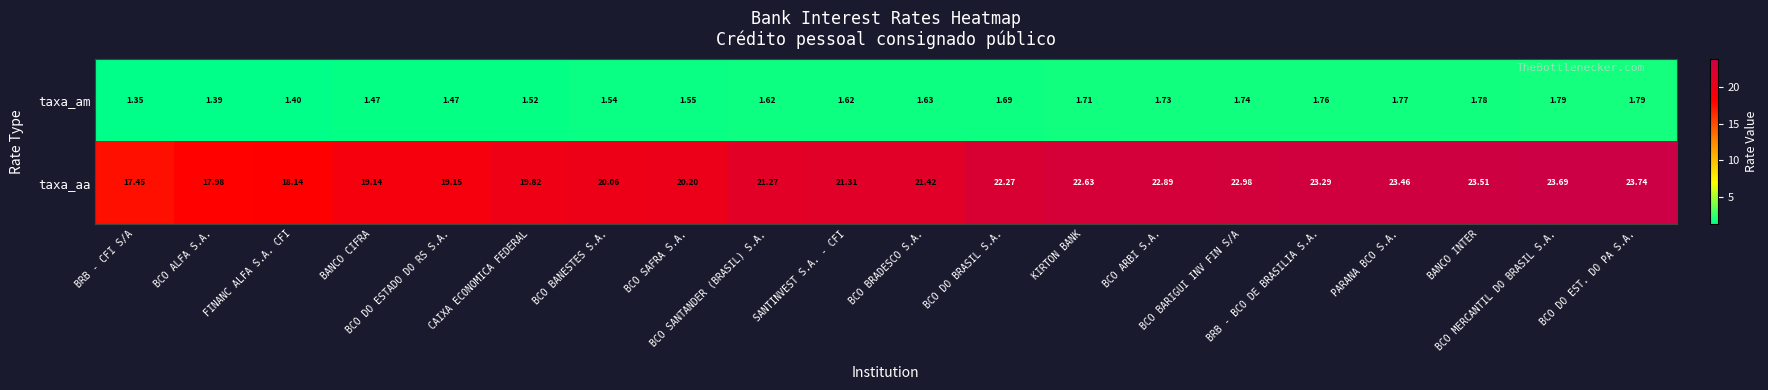

Which category has the lowest value across all series?

BRB - CFI S/A